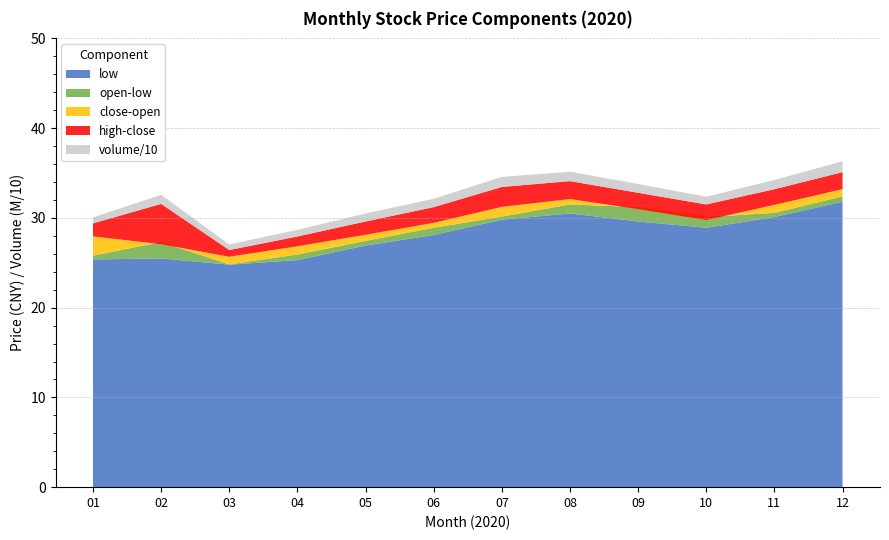

Reading left to right, transcribe all the data shown in this chart.

close: 27.9	27.1	25.7	26.8	28.1	29.4	31.2	32.1	31.0	29.8	31.4	33.2
open: 25.8	27.3	24.8	25.9	27.4	28.9	30.1	31.5	31.2	30.1	30.6	32.4
high: 29.4	31.6	26.4	27.9	29.6	31.2	33.5	34.1	32.8	31.5	33.2	35.1
low: 25.4	25.5	24.8	25.3	26.9	28.1	29.8	30.5	29.6	28.9	30.1	31.8
volume_M: 6.8	10.1	6.2	7.5	8.9	9.3	11.2	10.5	9.8	8.6	10.3	12.1